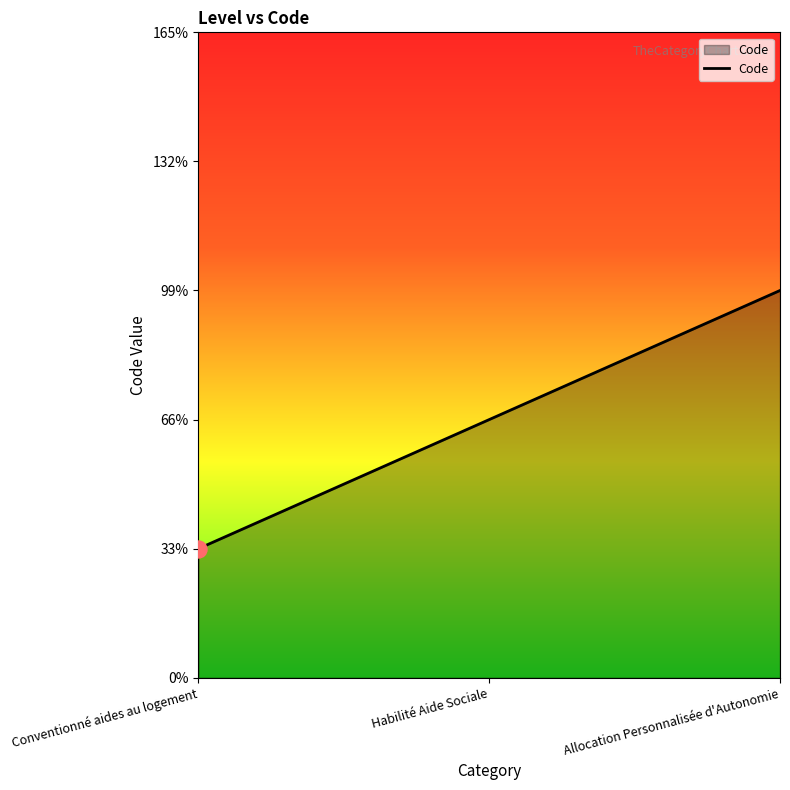

Which has a higher value, Habilité Aide Sociale or Conventionné aides au logement?

Habilité Aide Sociale